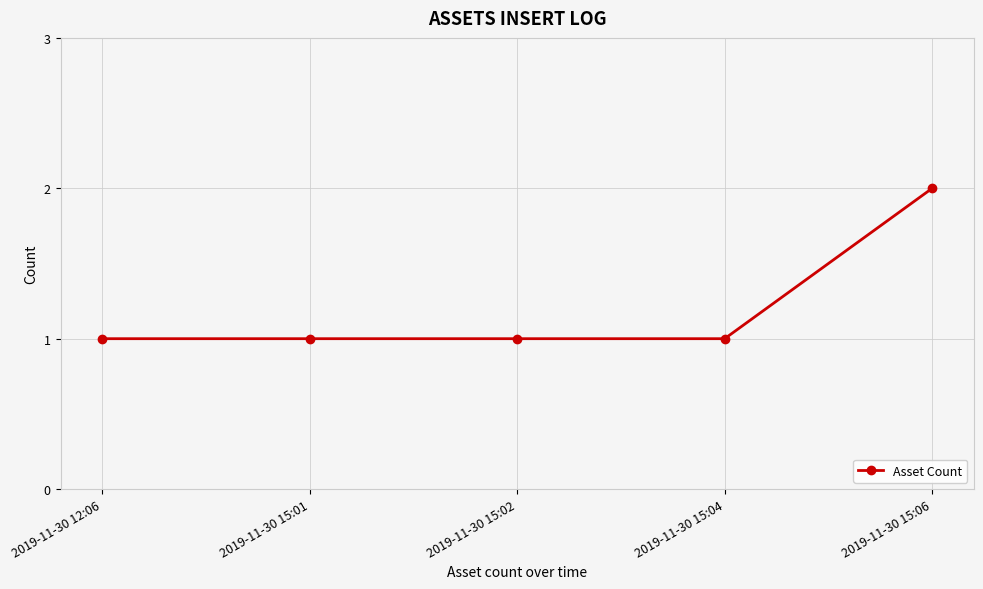

Reading left to right, what are all the values shown in this chart?

2019-11-30 12:06=1	2019-11-30 15:01=1	2019-11-30 15:02=1	2019-11-30 15:04=1	2019-11-30 15:06=2